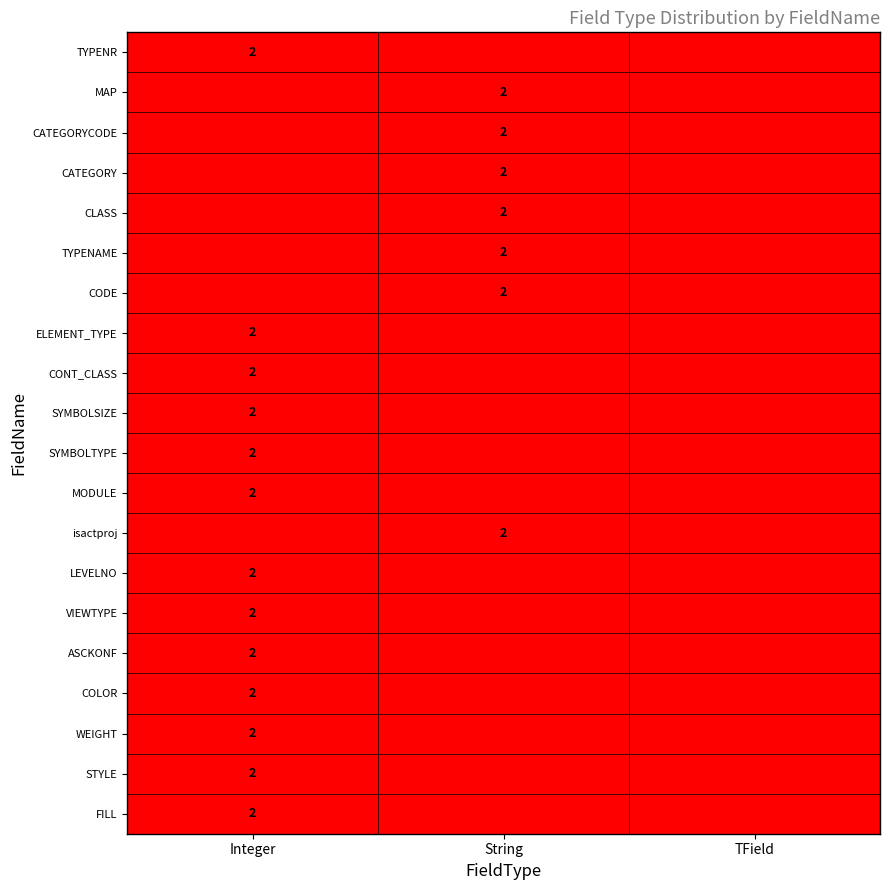

The ELEMENT_TYPE series shows 3 at Integer. True or false?

False